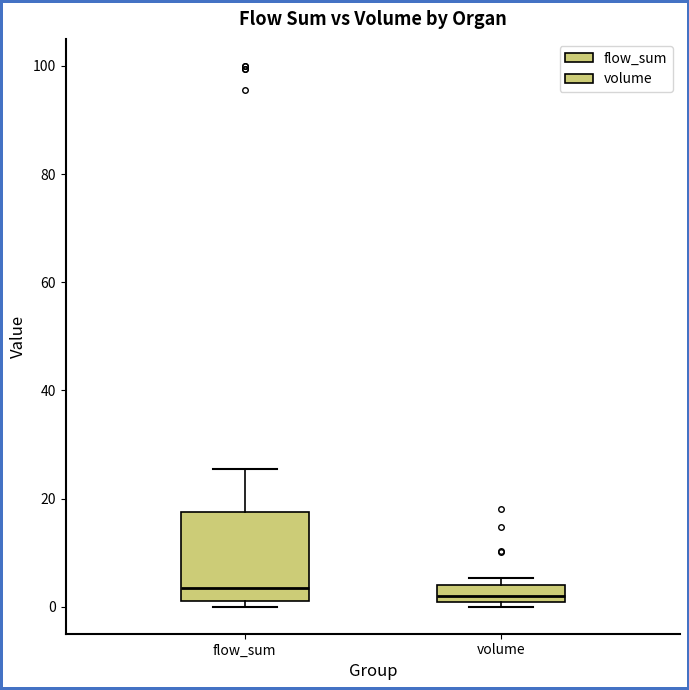

Where does the upper whisker of the box for flow_sum end on the y-axis? The values are not printed on the chart, so give them approximately, as read against the axis.

26